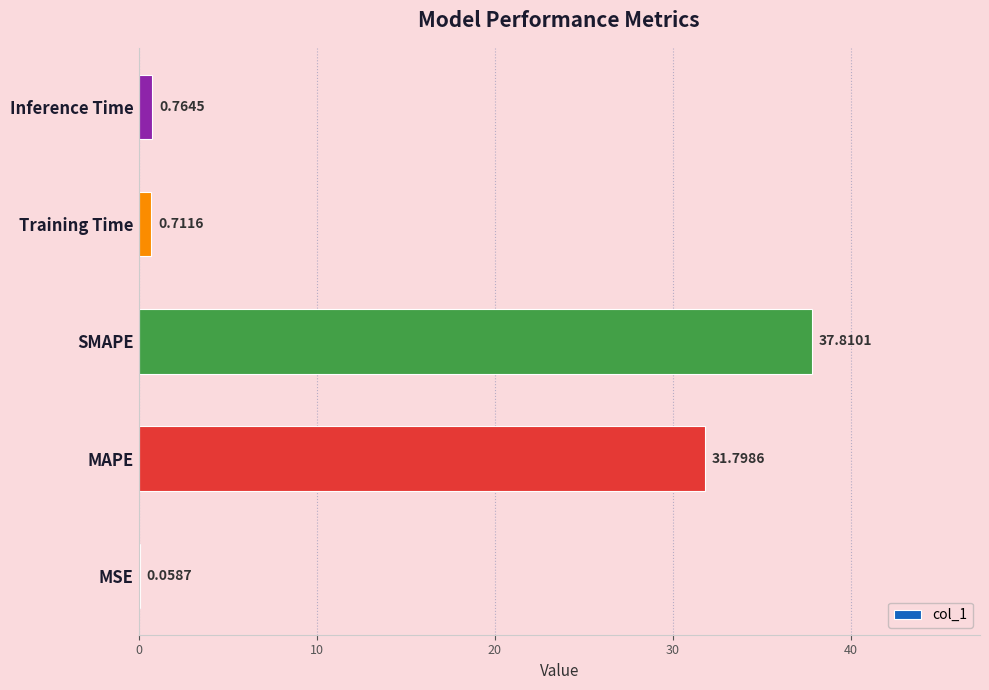

What is the greatest value displayed?

37.8